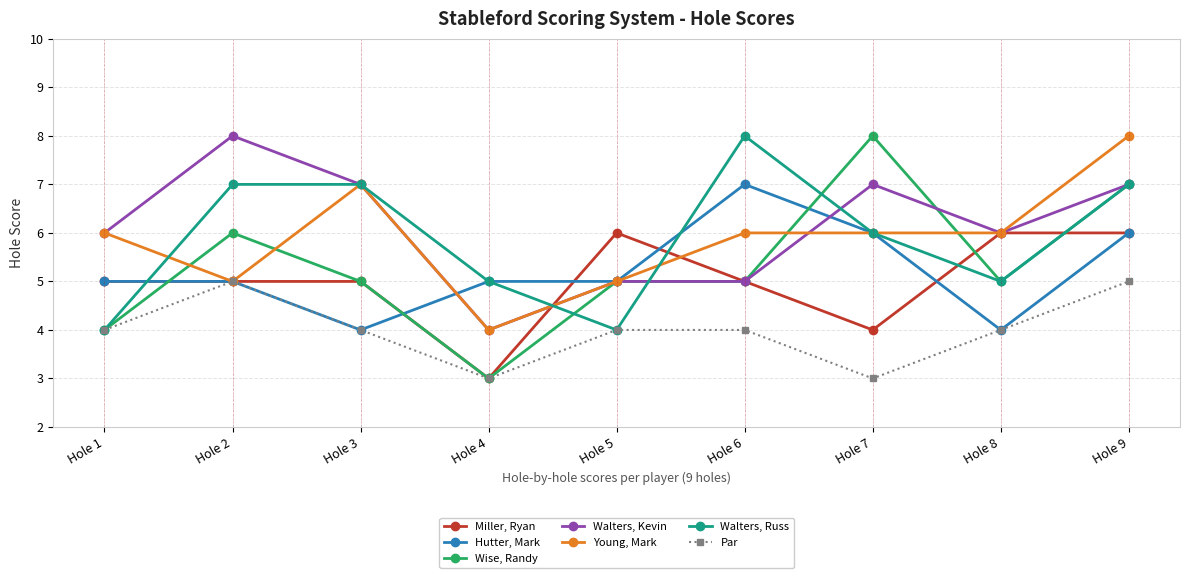

True or false: Walters, Russ has more than 2 points higher than both neighbors.

False